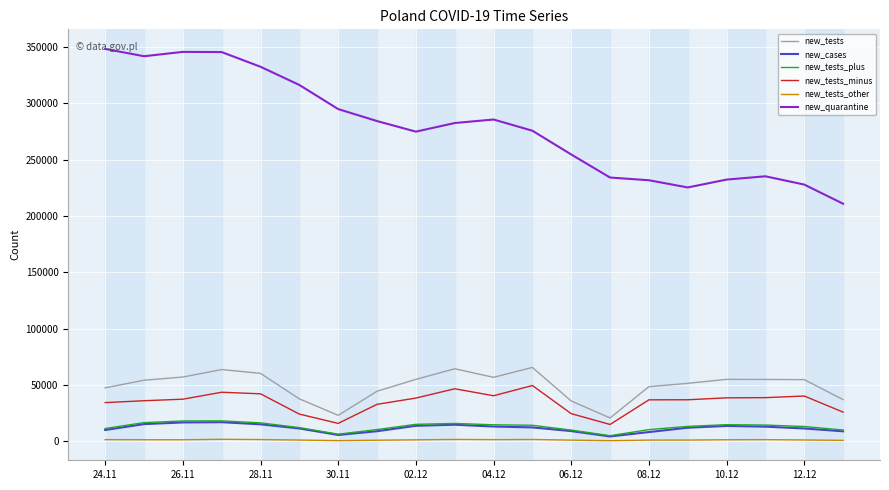

True or false: new_tests and new_tests_other cross at least once.

False